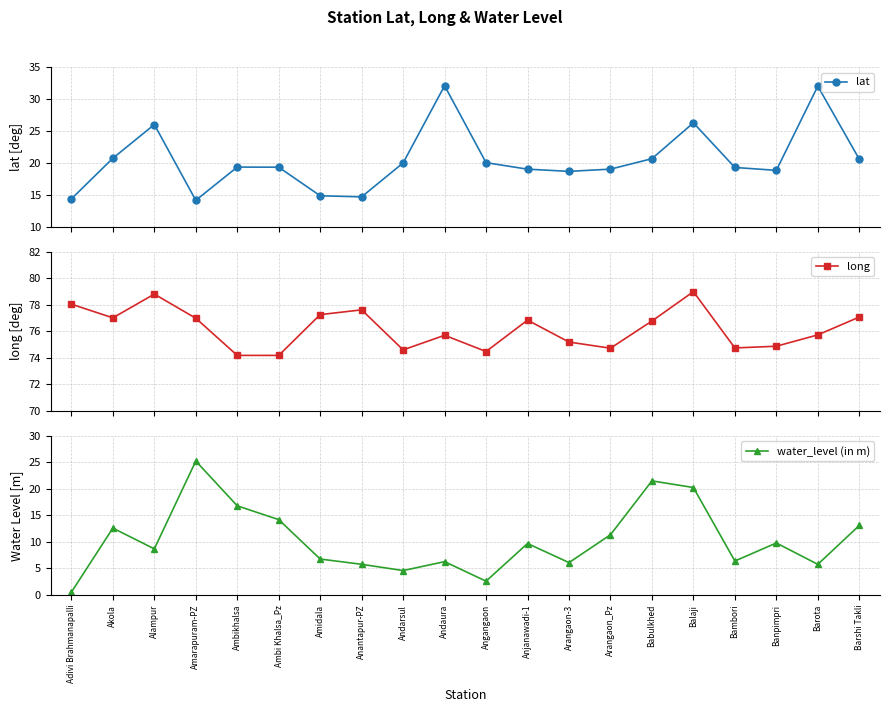

What is the label of the 13th point from the right?

Anantapur-PZ